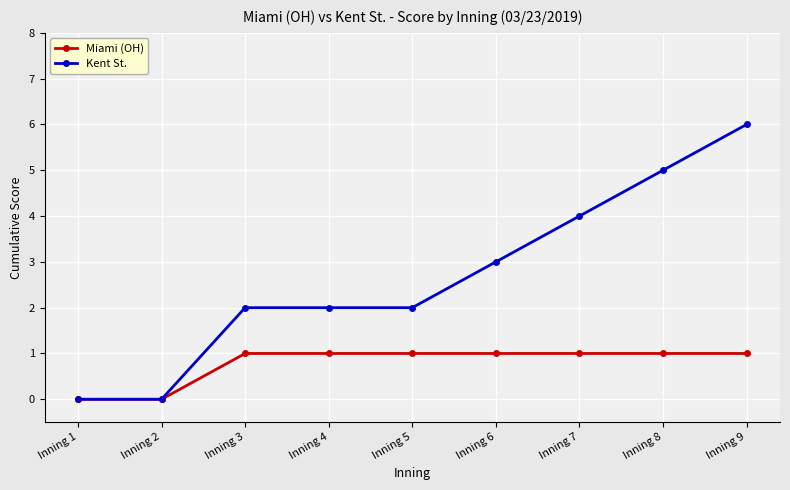

How many categories are shown in the chart?

9